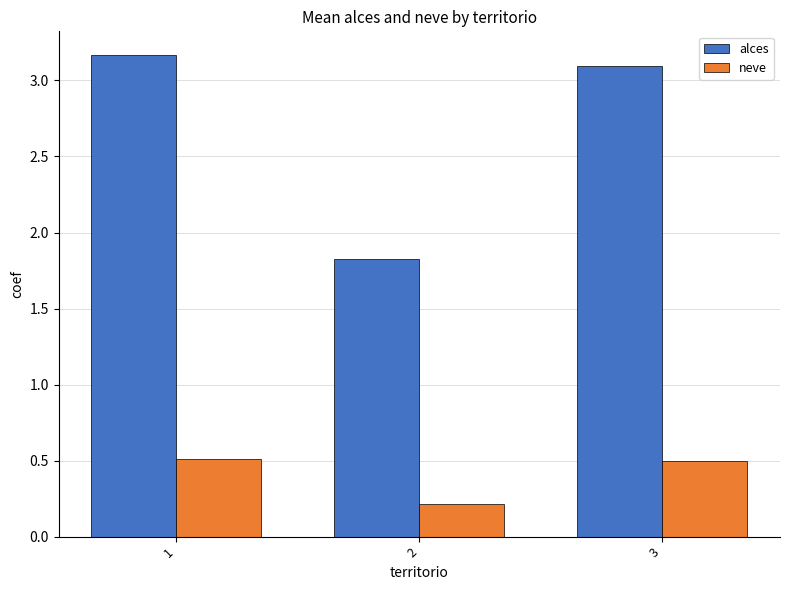

What is the difference between the neve values at 2 and 3?

0.3